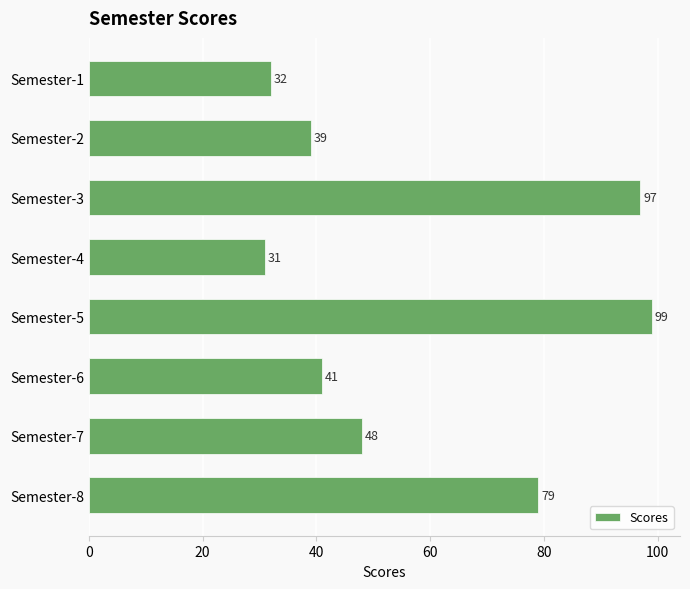

How many bars are there in total?

8